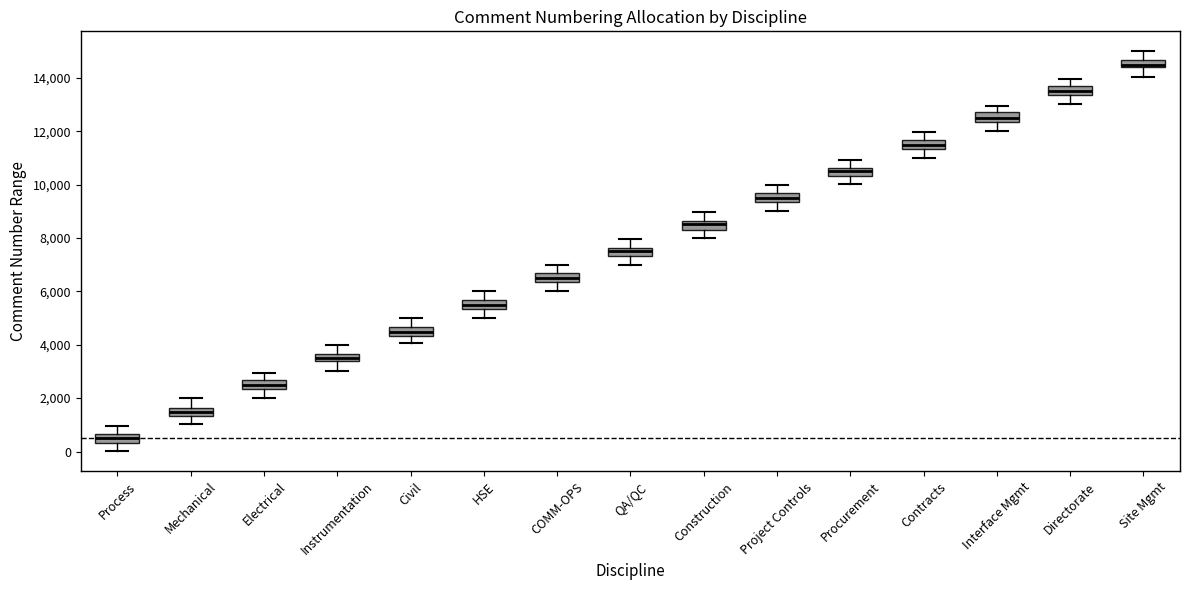

Which box's median line is the lowest?

Process